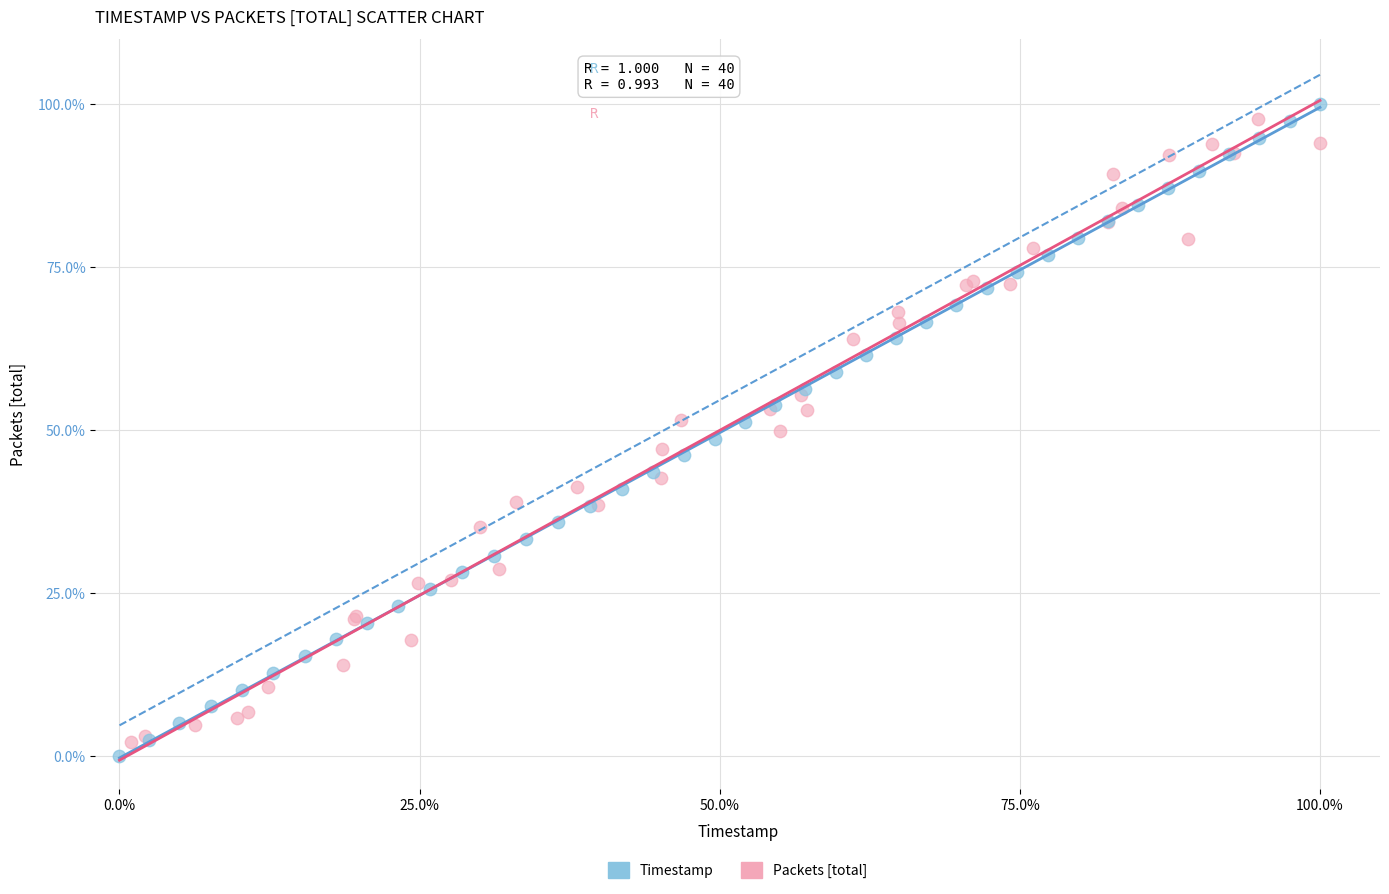

What are all the series names shown in the legend?

Timestamp, Packets [total]